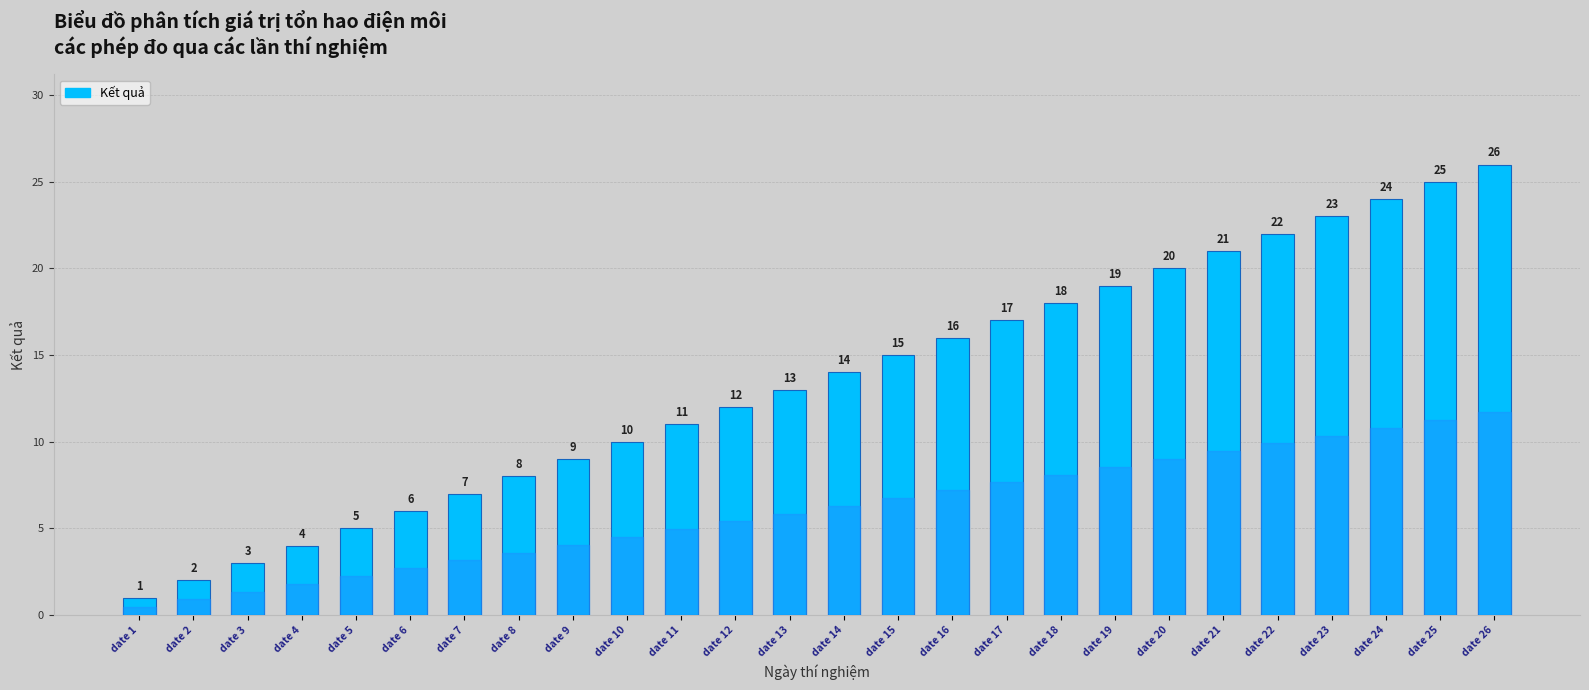

Reading left to right, what are all the values shown in this chart?

1	2	3	4	5	6	7	8	9	10	11	12	13	14	15	16	17	18	19	20	21	22	23	24	25	26